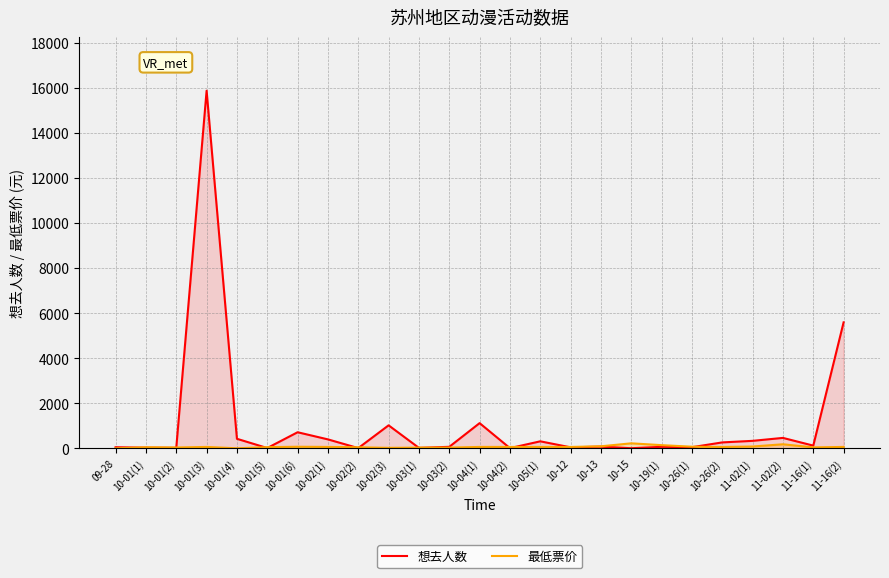

Reading left to right, transcribe all the data shown in this chart.

想去人数: 09-28=46.0	10-01(1)=27.0	10-01(2)=19.0	10-01(3)=15880.0	10-01(4)=421.0	10-01(5)=11.0	10-01(6)=712.0	10-02(1)=395.0	10-02(2)=8.0	10-02(3)=1019.0	10-03(1)=18.0	10-03(2)=65.0	10-04(1)=1117.0	10-04(2)=7.0	10-05(1)=309.0	10-12=42.0	10-13=74.0	10-15=2.0	10-19(1)=65.0	10-26(1)=48.0	10-26(2)=261.0	11-02(1)=330.0	11-02(2)=461.0	11-16(1)=118.0	11-16(2)=5592.0
最低票价: 09-28=0.0	10-01(1)=45.0	10-01(2)=35.0	10-01(3)=60.0	10-01(4)=0.0	10-01(5)=50.0	10-01(6)=68.0	10-02(1)=60.0	10-02(2)=45.0	10-02(3)=19.9	10-03(1)=29.9	10-03(2)=30.0	10-04(1)=60.0	10-04(2)=60.0	10-05(1)=60.0	10-12=59.0	10-13=88.0	10-15=220.0	10-19(1)=139.0	10-26(1)=70.0	10-26(2)=58.0	11-02(1)=78.0	11-02(2)=178.0	11-16(1)=40.0	11-16(2)=60.0